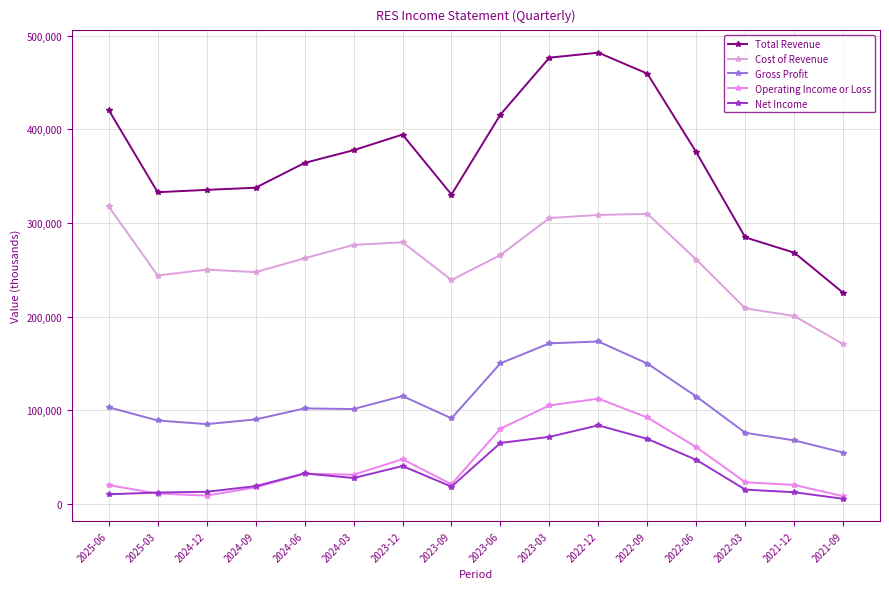

At how many categories does at least one series exceed 349139?

9